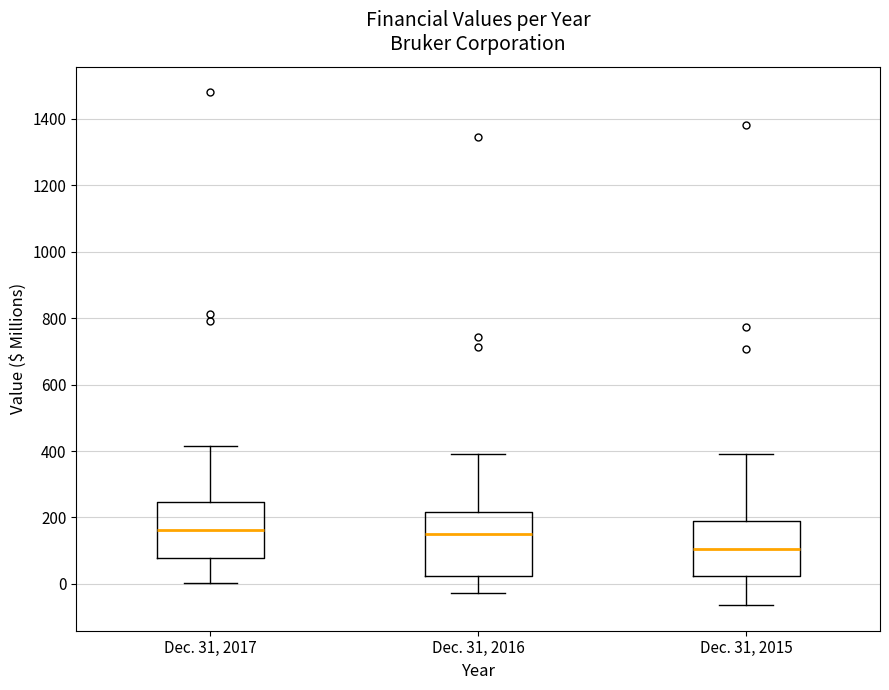

Reading left to right, read every box against the y-axis: the position of its median line, the range the box covers, and the ends of its whiskers. The values are not printed on the chart, so give them approximately, as read against the axis.

Dec. 31, 2017: median 160, box 80 to 240, whiskers 0 to 420
Dec. 31, 2016: median 160, box 20 to 220, whiskers -20 to 400
Dec. 31, 2015: median 100, box 20 to 200, whiskers -60 to 400